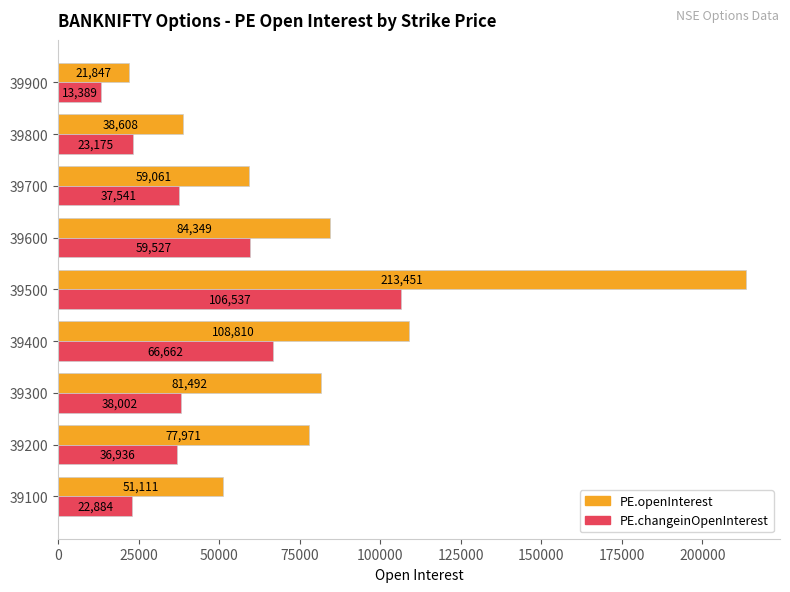

What is the difference between the maximum and minimum values in the PE.changeinOpenInterest series?

93148